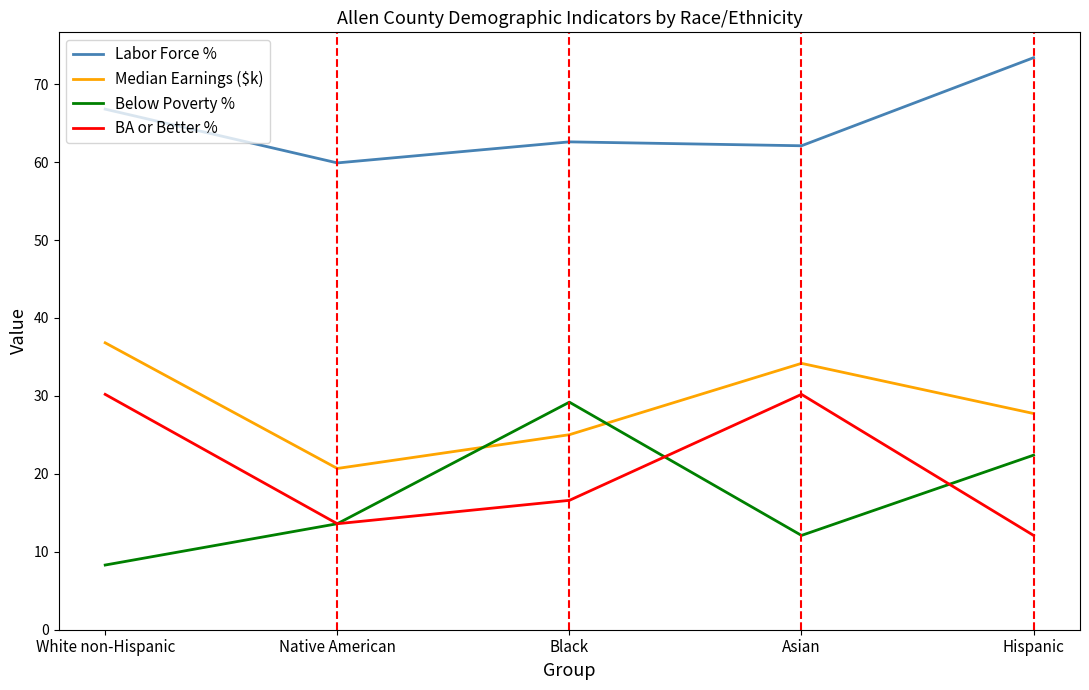

The value of Below Poverty % at White non-Hispanic is 3.6. True or false?

False